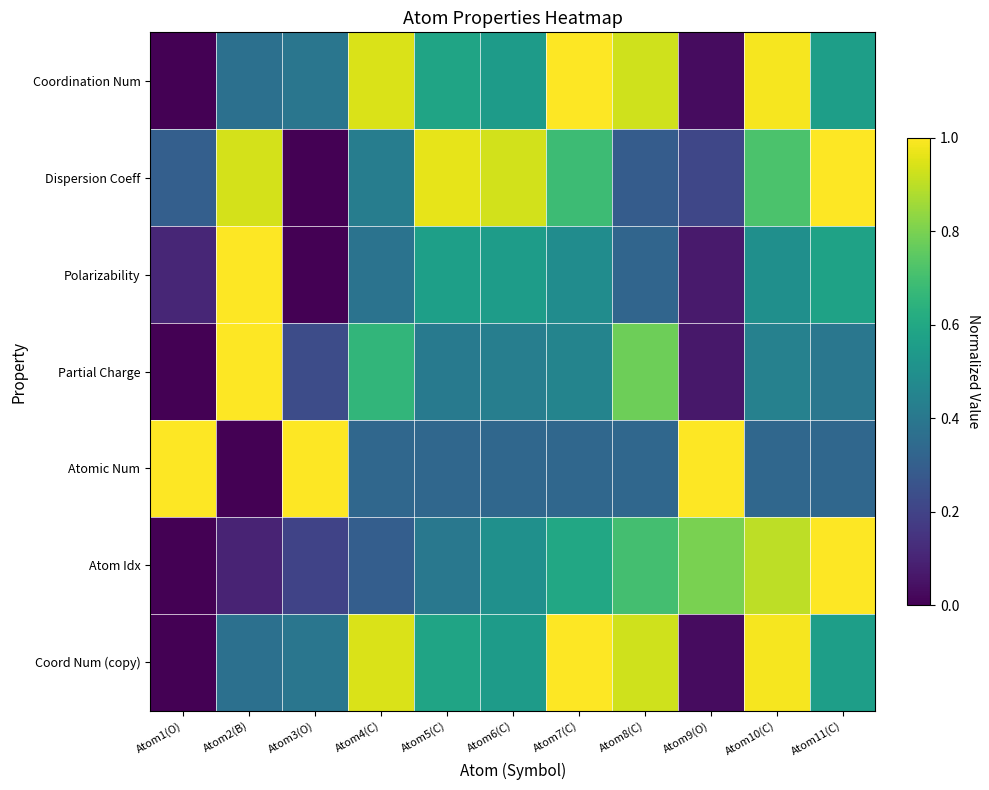

Reading left to right, what are all the values shown in this chart?

Coordination Num: Atom1(O)=0.0	Atom2(B)=0.4	Atom3(O)=0.4	Atom4(C)=0.9	Atom5(C)=0.6	Atom6(C)=0.5	Atom7(C)=1.0	Atom8(C)=0.9	Atom9(O)=0.0	Atom10(C)=1.0	Atom11(C)=0.6
Dispersion Coeff: Atom1(O)=0.3	Atom2(B)=0.9	Atom3(O)=0.0	Atom4(C)=0.4	Atom5(C)=1.0	Atom6(C)=0.9	Atom7(C)=0.7	Atom8(C)=0.3	Atom9(O)=0.2	Atom10(C)=0.7	Atom11(C)=1.0
Polarizability: Atom1(O)=0.1	Atom2(B)=1.0	Atom3(O)=0.0	Atom4(C)=0.4	Atom5(C)=0.6	Atom6(C)=0.6	Atom7(C)=0.5	Atom8(C)=0.3	Atom9(O)=0.1	Atom10(C)=0.5	Atom11(C)=0.6
Partial Charge: Atom1(O)=0.0	Atom2(B)=1.0	Atom3(O)=0.2	Atom4(C)=0.7	Atom5(C)=0.4	Atom6(C)=0.4	Atom7(C)=0.5	Atom8(C)=0.8	Atom9(O)=0.1	Atom10(C)=0.4	Atom11(C)=0.4
Atomic Num: Atom1(O)=1.0	Atom2(B)=0.0	Atom3(O)=1.0	Atom4(C)=0.3	Atom5(C)=0.3	Atom6(C)=0.3	Atom7(C)=0.3	Atom8(C)=0.3	Atom9(O)=1.0	Atom10(C)=0.3	Atom11(C)=0.3
Atom Idx: Atom1(O)=0.0	Atom2(B)=0.1	Atom3(O)=0.2	Atom4(C)=0.3	Atom5(C)=0.4	Atom6(C)=0.5	Atom7(C)=0.6	Atom8(C)=0.7	Atom9(O)=0.8	Atom10(C)=0.9	Atom11(C)=1.0
Coord Num (copy): Atom1(O)=0.0	Atom2(B)=0.4	Atom3(O)=0.4	Atom4(C)=0.9	Atom5(C)=0.6	Atom6(C)=0.5	Atom7(C)=1.0	Atom8(C)=0.9	Atom9(O)=0.0	Atom10(C)=1.0	Atom11(C)=0.6